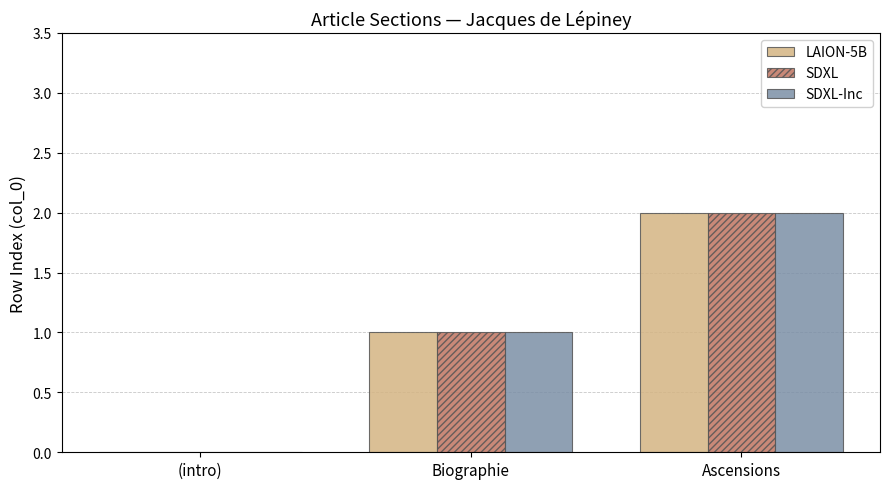

Is it true that SDXL-Inc equals 1 at Ascensions?

False